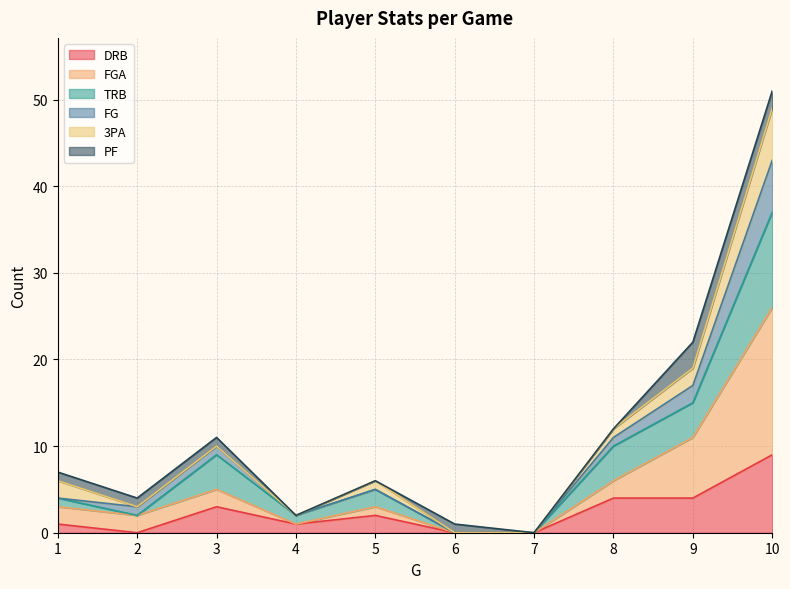

True or false: FGA and TRB cross at least once.

False